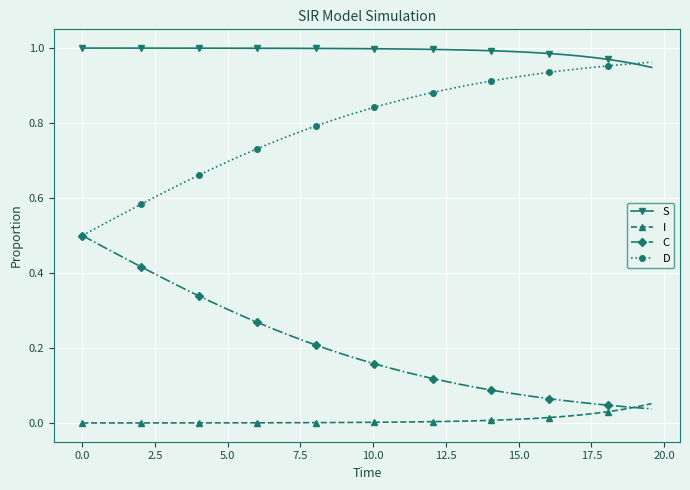

True or false: S and I cross at least once.

False